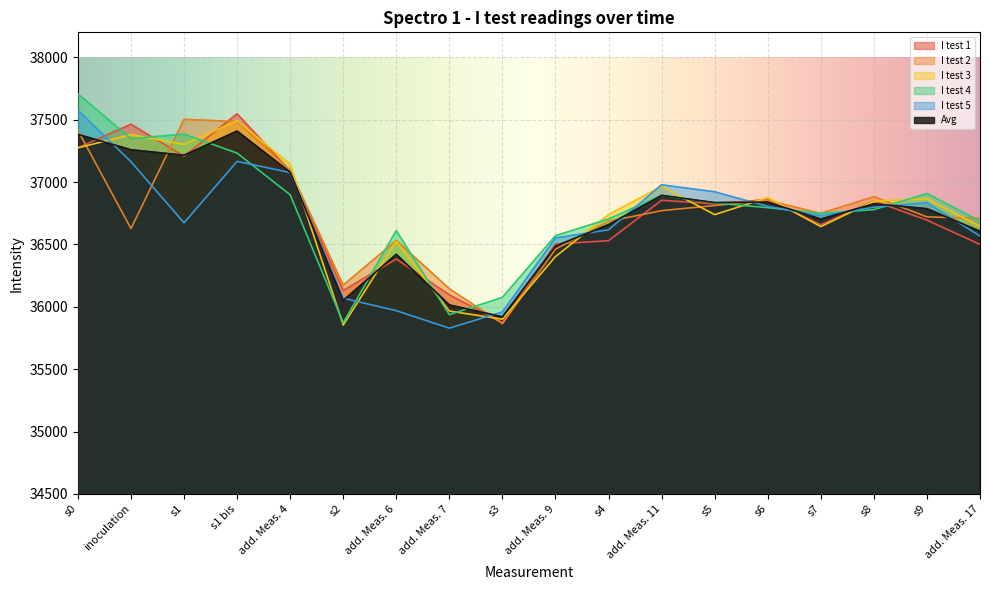

How many interior local peaks does the I test 3 series have?

6